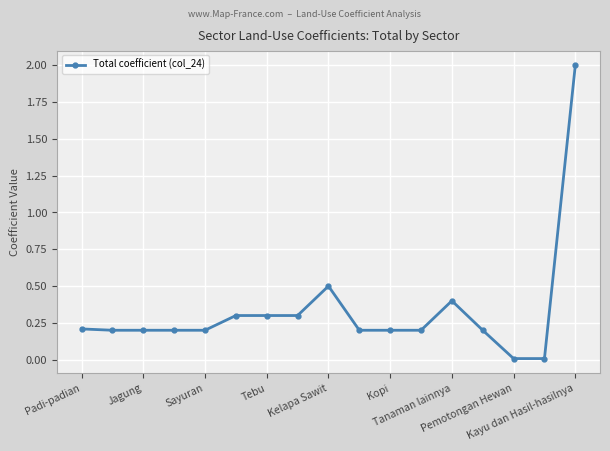

What is the sum of all values?

5.6